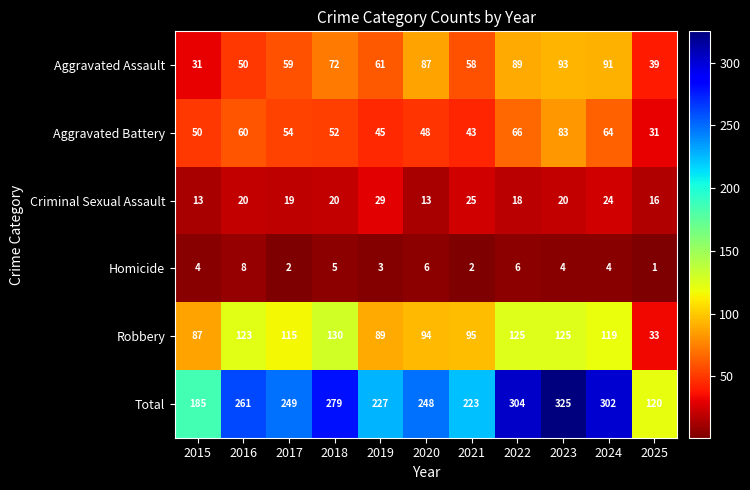

What is the difference between the maximum and second lowest values in the Total series?

140